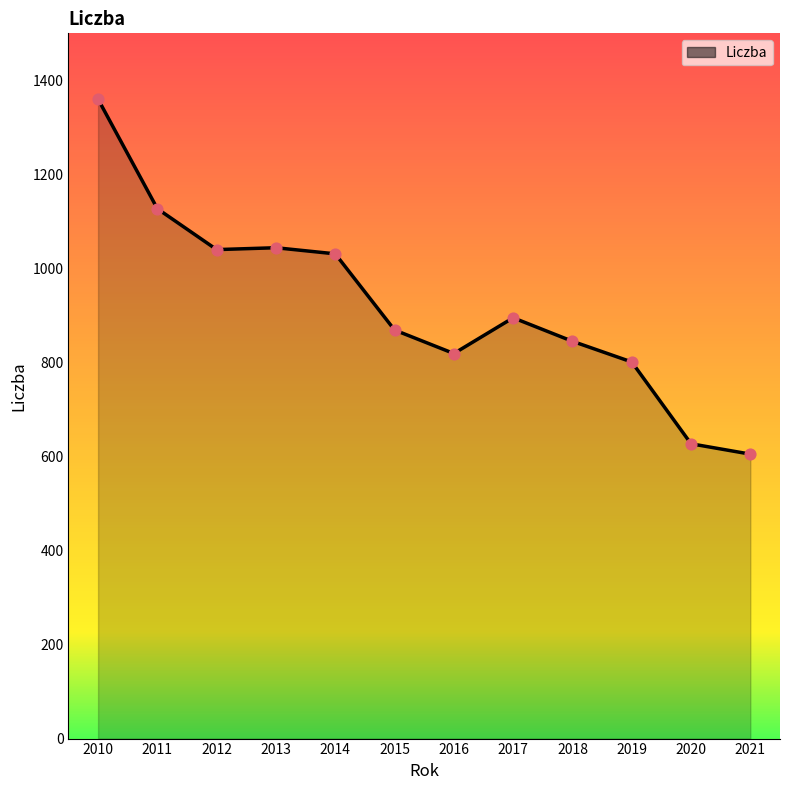

Approximately how many times larger is the value at 2012 compared to 2021?

1.7